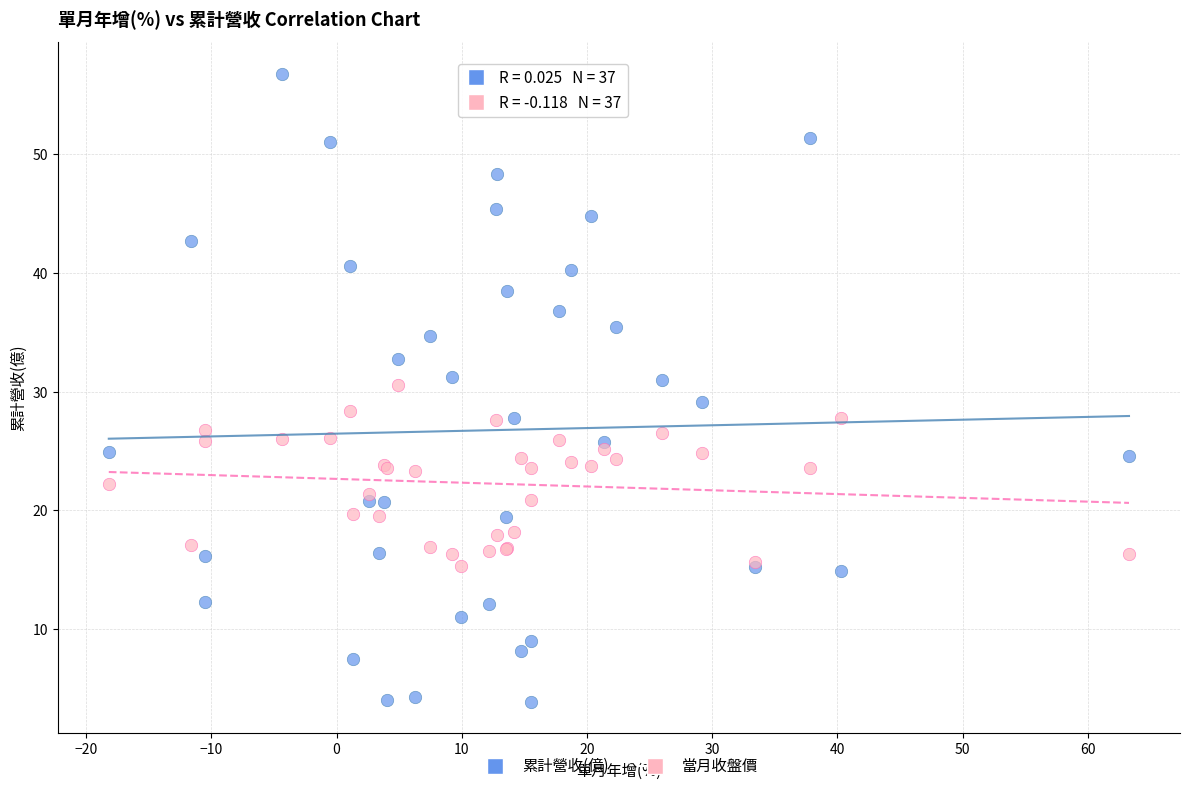

Which series contains the lowest Y value?

累計營收(億)